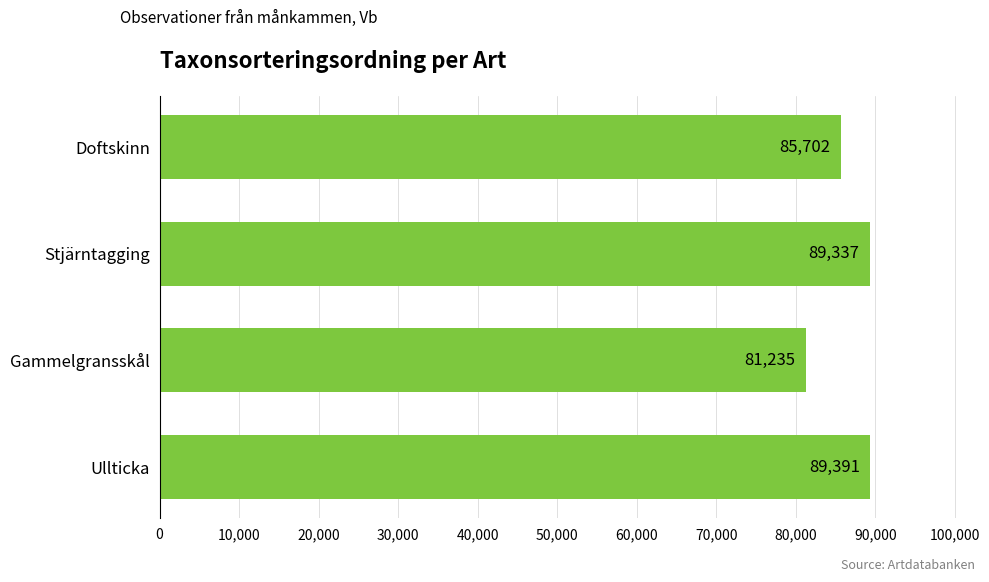

Where is the data nearest to the value 85313?

Doftskinn